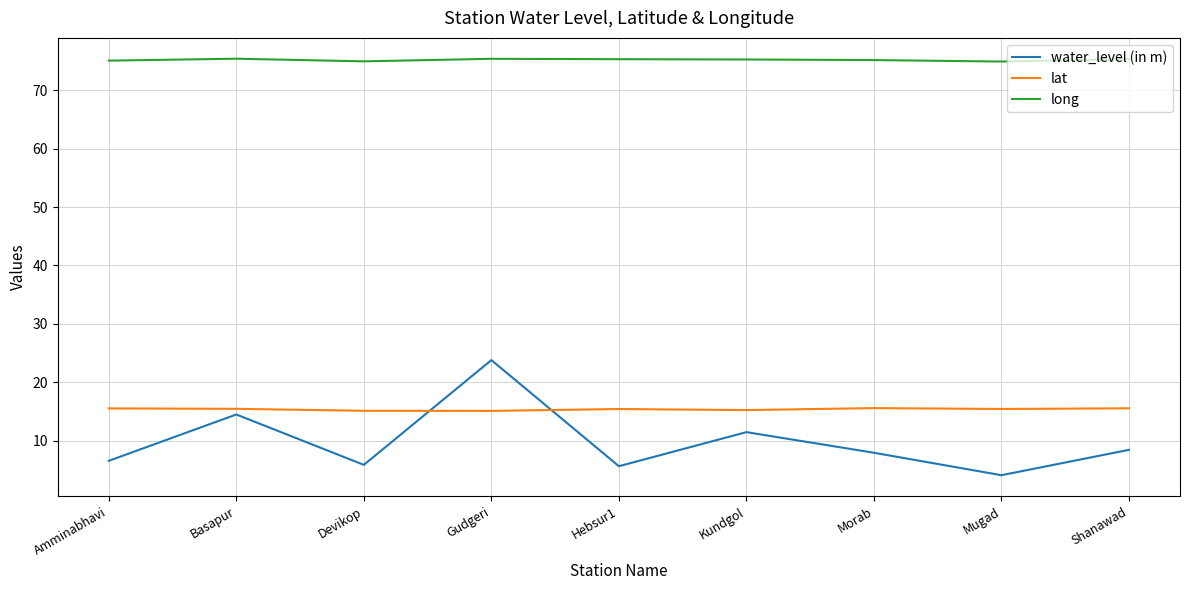

Is it true that lat equals 5.9 at Shanawad?

False